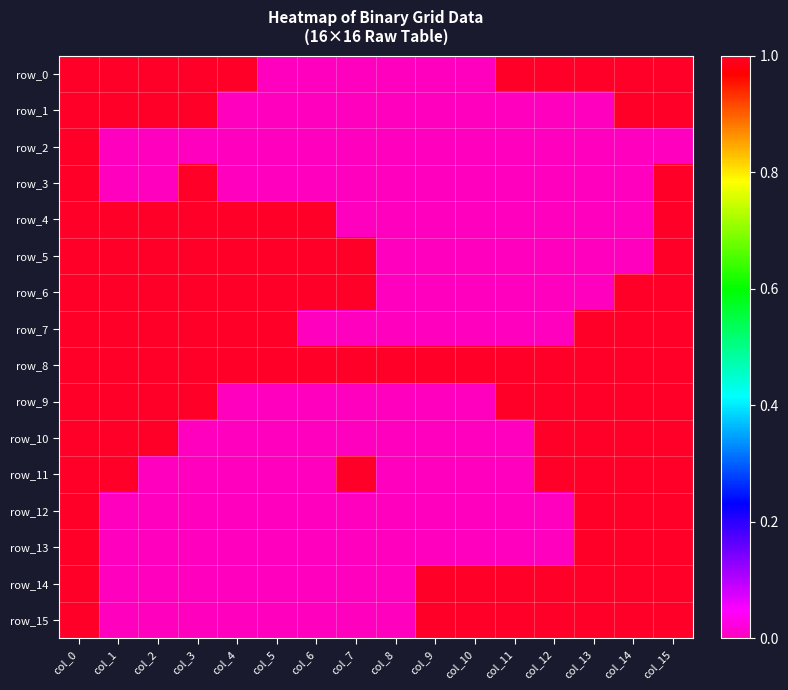

Rank the series at col_5 from lowest to highest value.

row_0, row_1, row_2, row_3, row_9, row_10, row_11, row_12, row_13, row_14, row_15, row_4, row_5, row_6, row_7, row_8